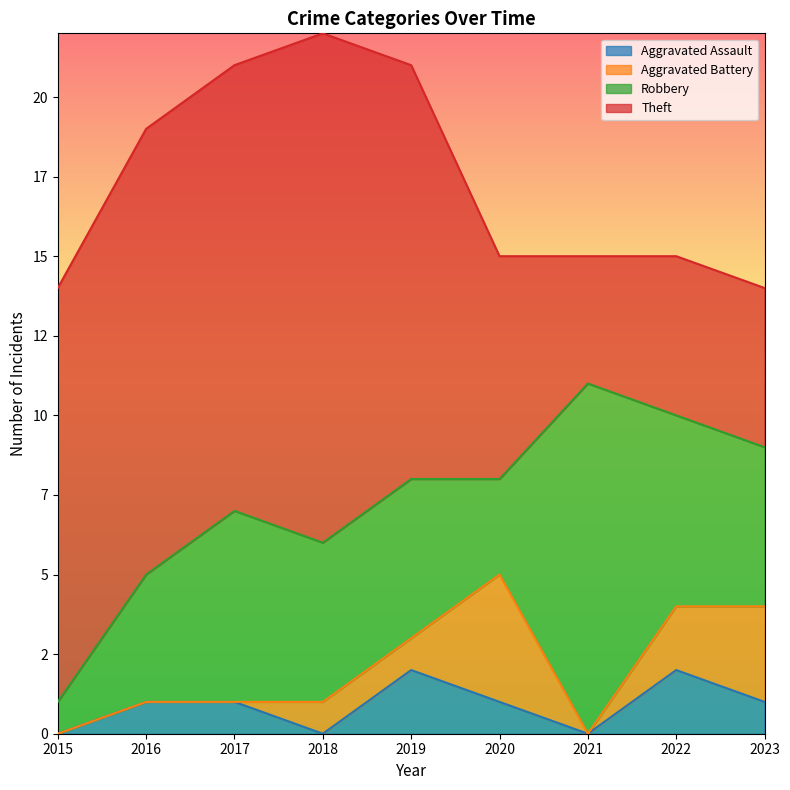

Which has a higher value, 2020 or 2023?

2020